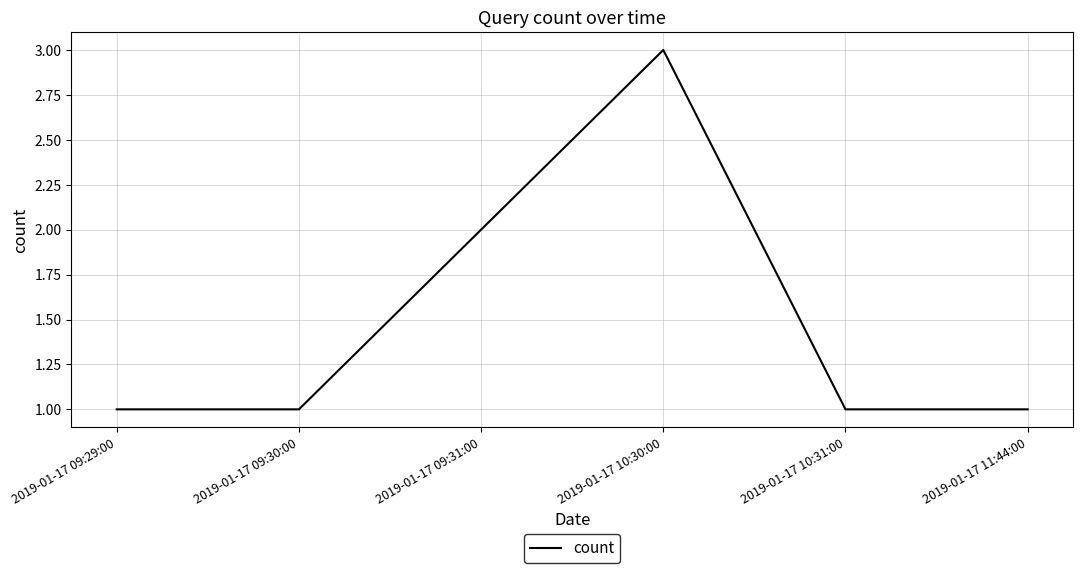

At which category does the data reach its first local peak?

2019-01-17 10:30:00